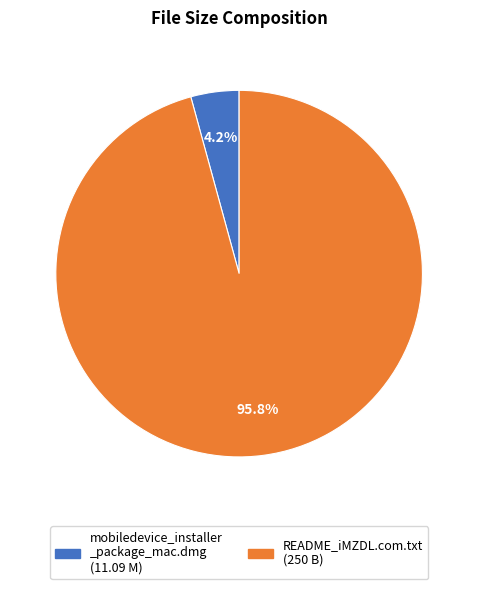

Count the number of slices in the pie.

2